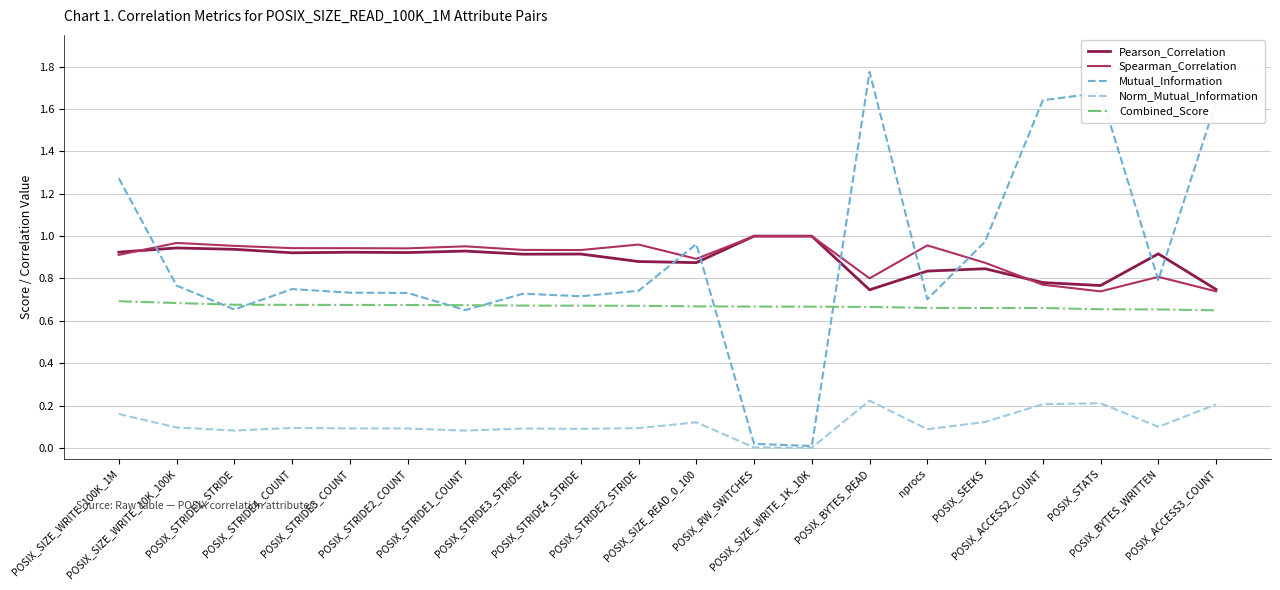

True or false: Combined_Score and Spearman_Correlation intersect in this chart.

False